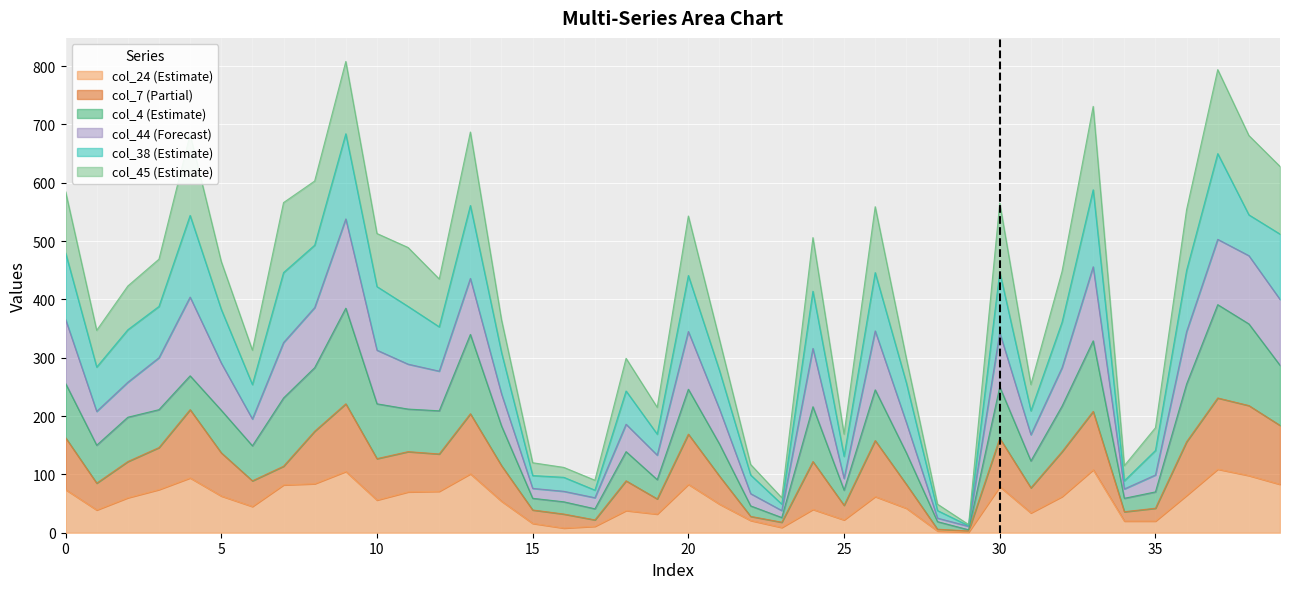

What is the lowest value of the col_7 series?

3